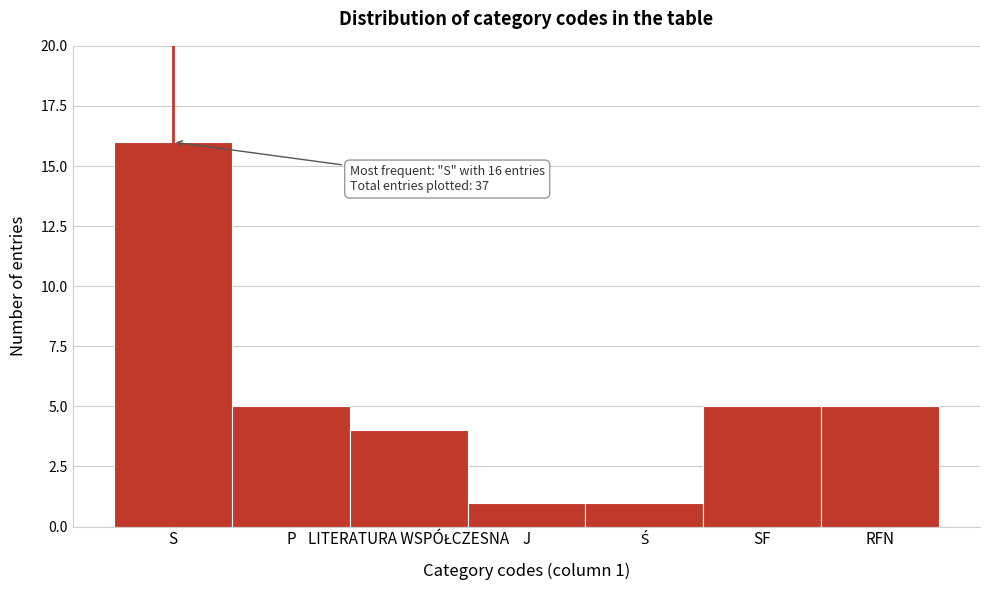

Reading right to left, list all the values displayed in this chart.

5	5	1	1	4	5	16